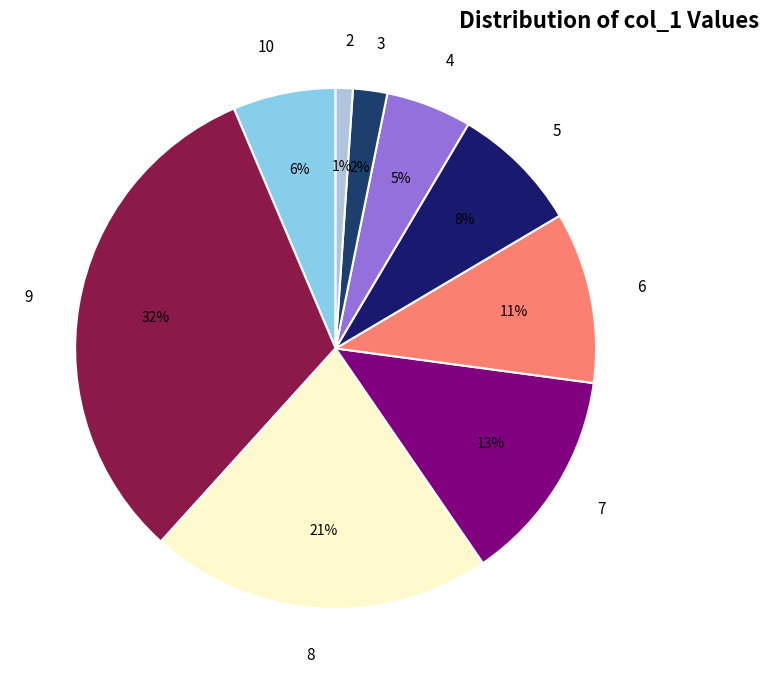

Which has a higher value, 9 or 3?

9